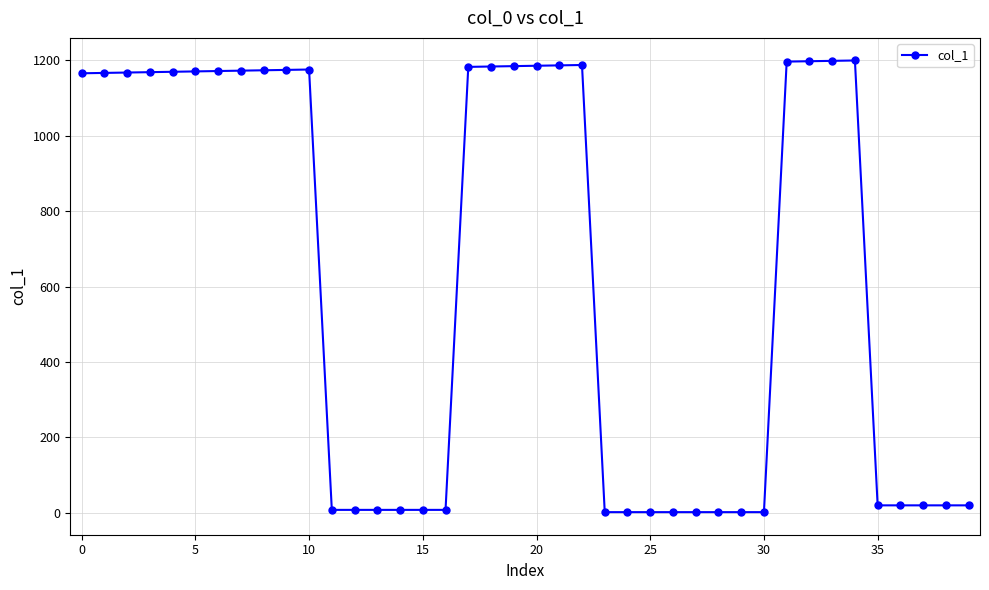

What is the maximum value shown in the chart?

1200